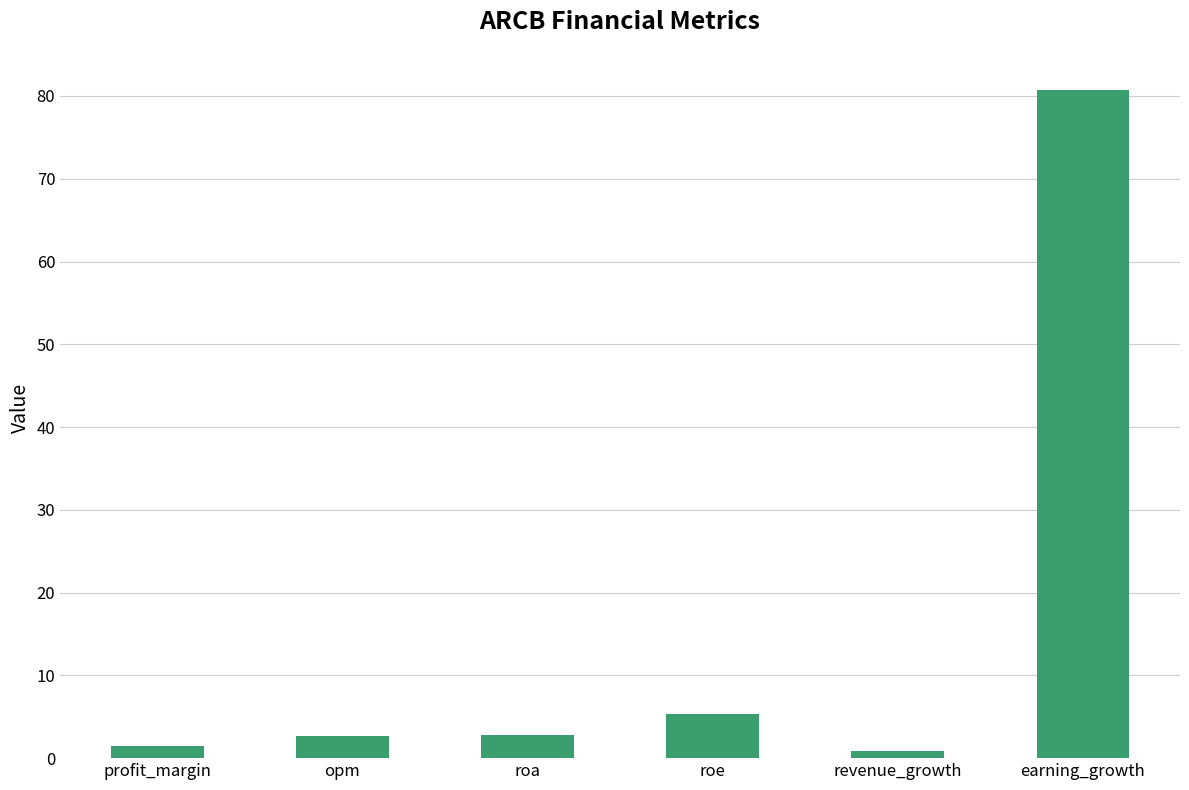

What is the greatest value displayed?

80.7